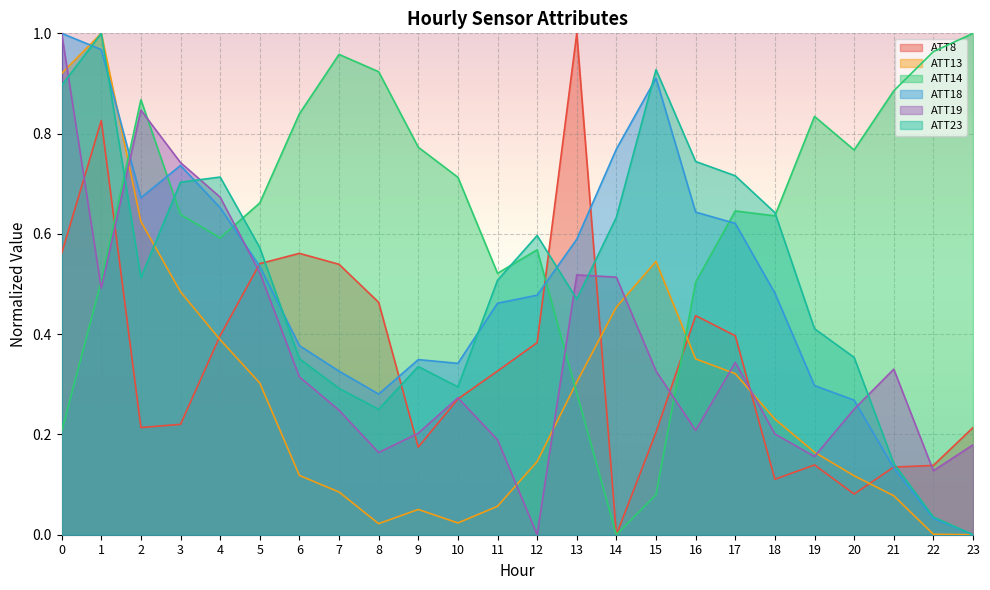

Which has a higher value, 3 or 1?

1